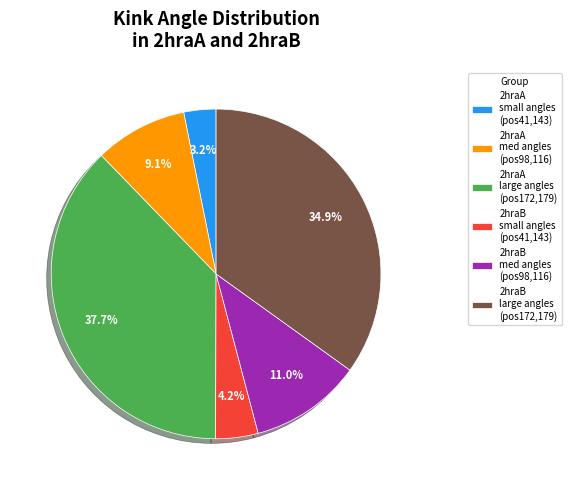

Is there any slice that represents more than half of the pie?

No